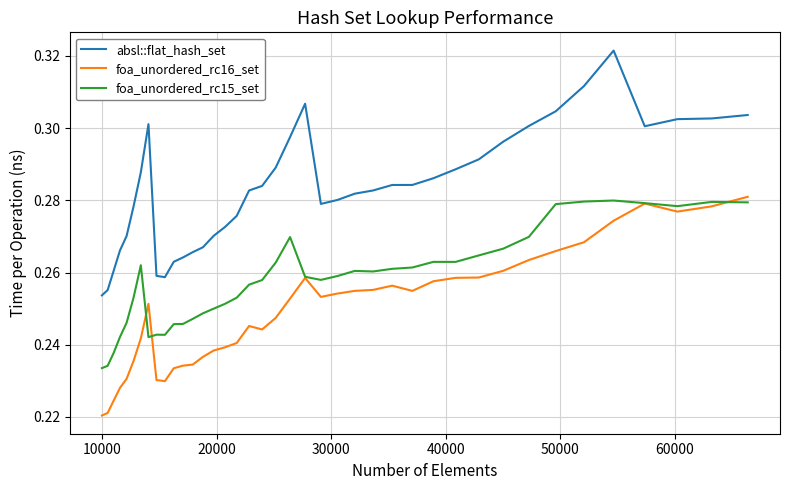

True or false: absl::flat_hash_set and foa_unordered_rc15_set intersect in this chart.

False